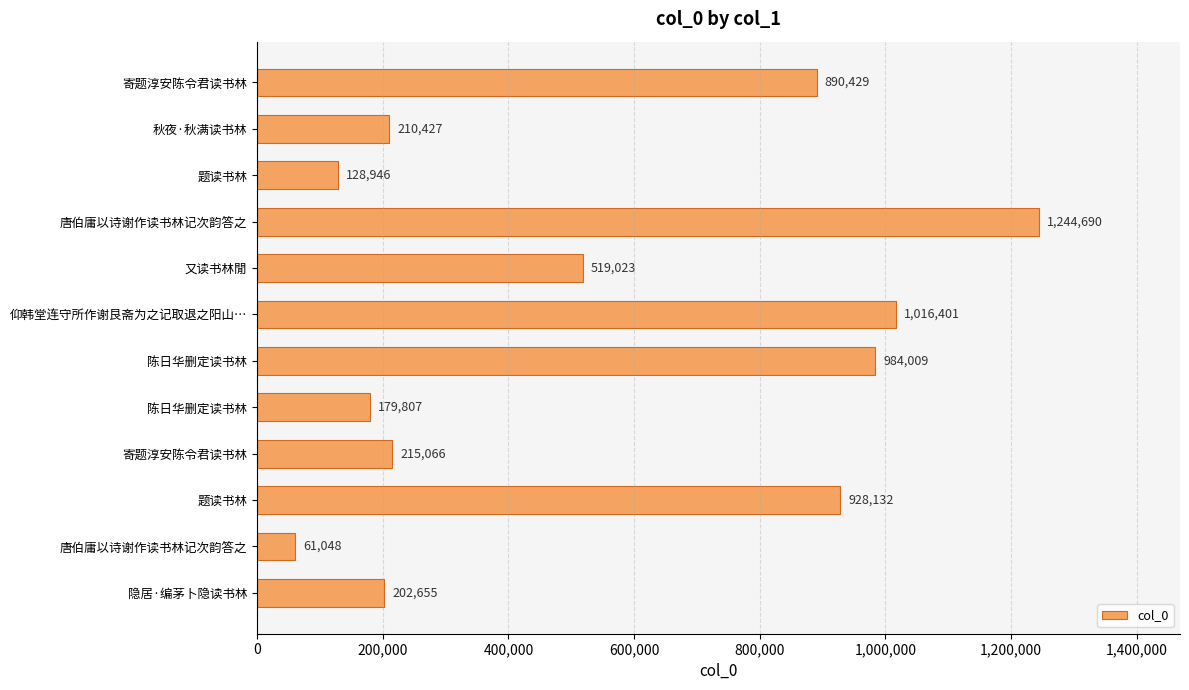

What is the minimum value shown in the chart?

61048